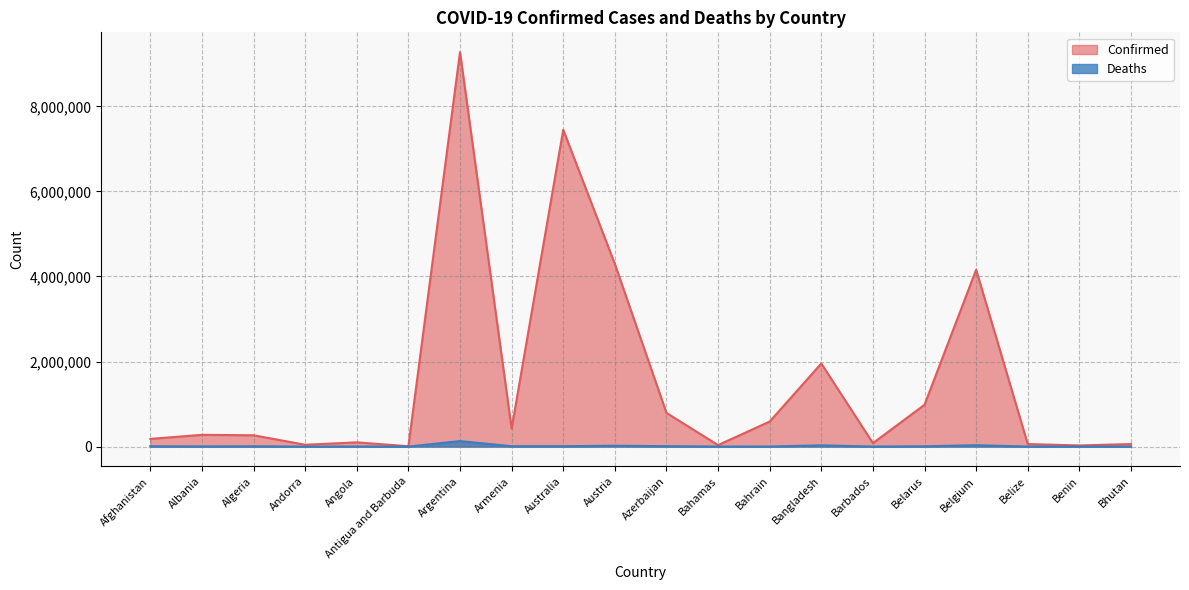

What are all the series names shown in the legend?

Confirmed, Deaths